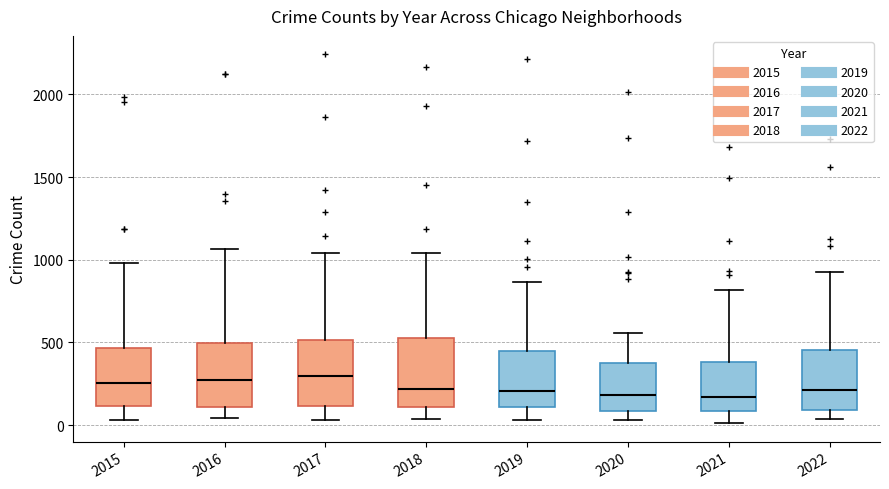

Where does the upper whisker of the box at x = 2017 end on the y-axis? The values are not printed on the chart, so give them approximately, as read against the axis.

1050